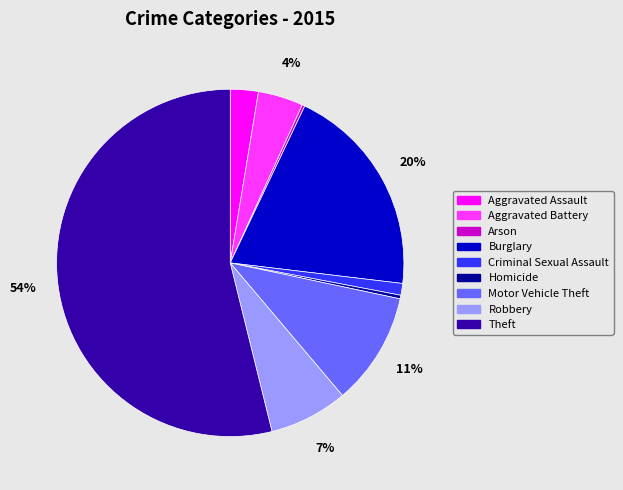

Which category has the biggest portion of the pie?

Theft